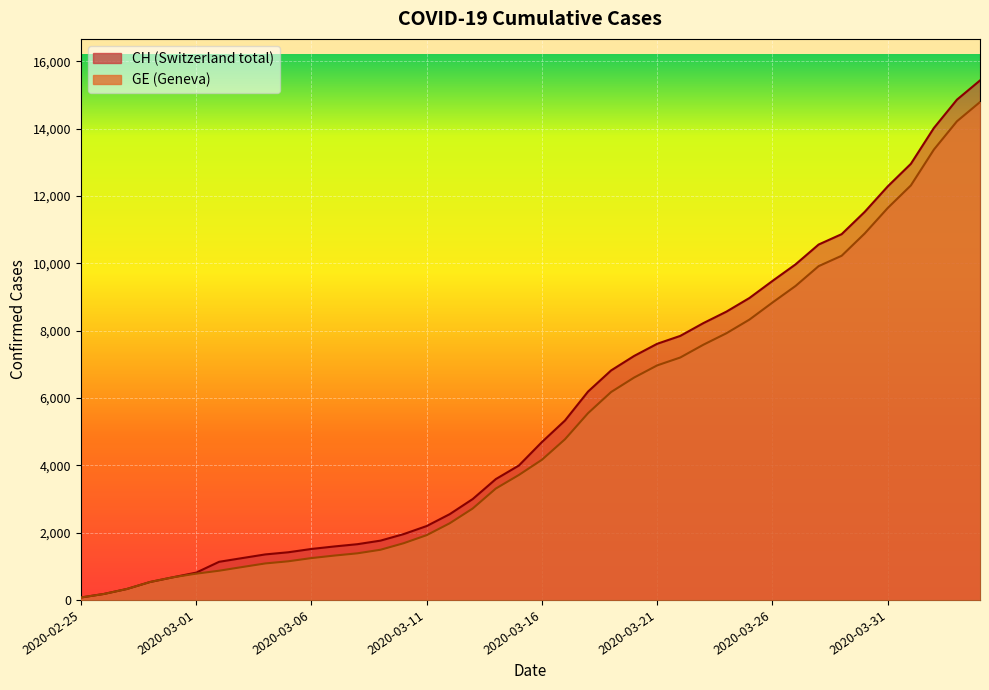

What position from the right is 2020-03-21?

15